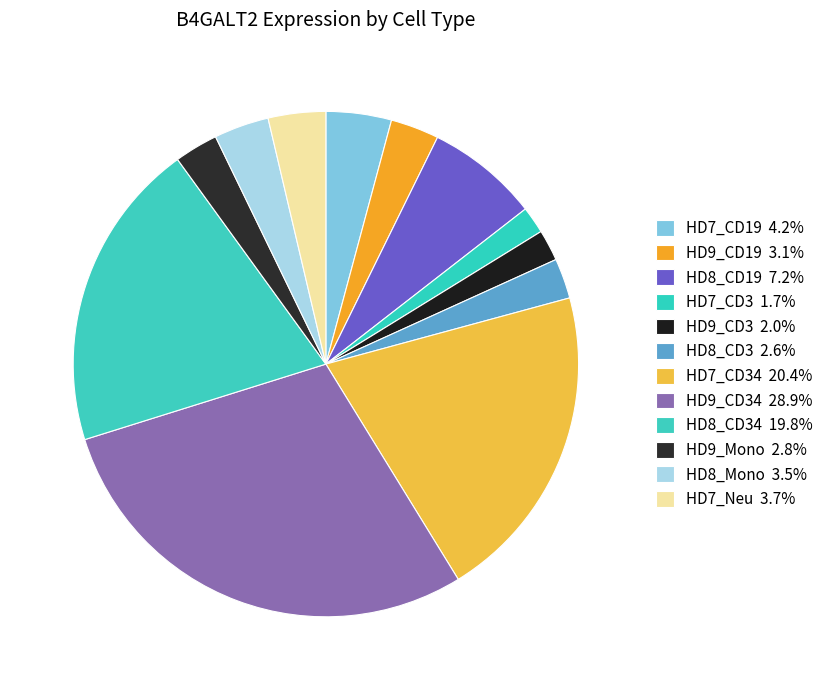

Rank the categories by value from lowest to highest.

HD7_CD3, HD9_CD3, HD8_CD3, HD9_Mono, HD9_CD19, HD8_Mono, HD7_Neu, HD7_CD19, HD8_CD19, HD8_CD34, HD7_CD34, HD9_CD34